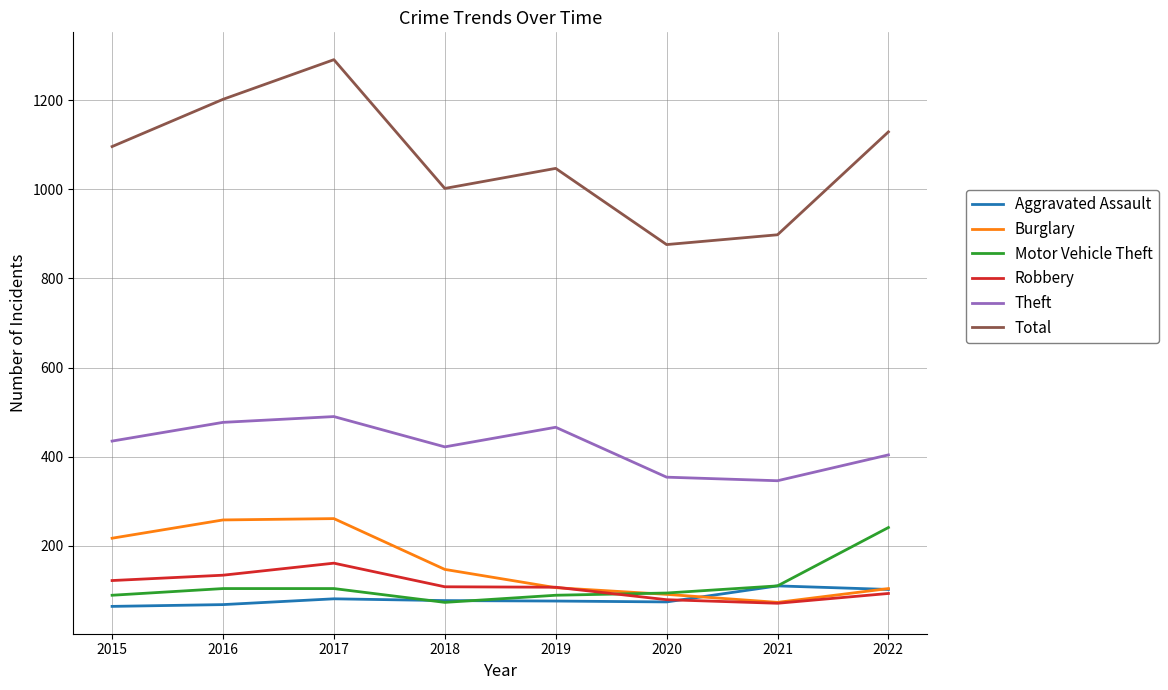

Where is the first local maximum for Theft?

2017